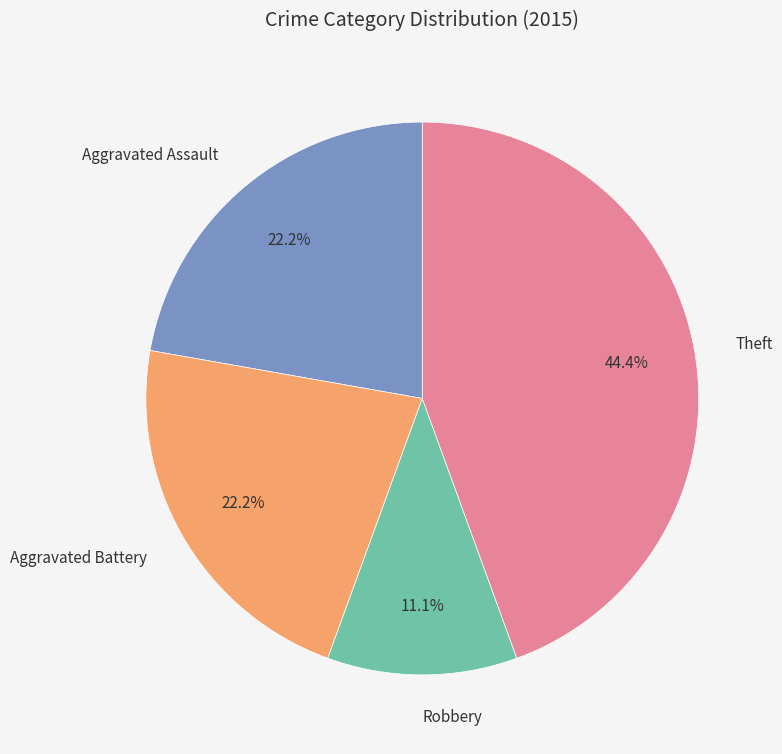

Which slice is the largest?

Theft